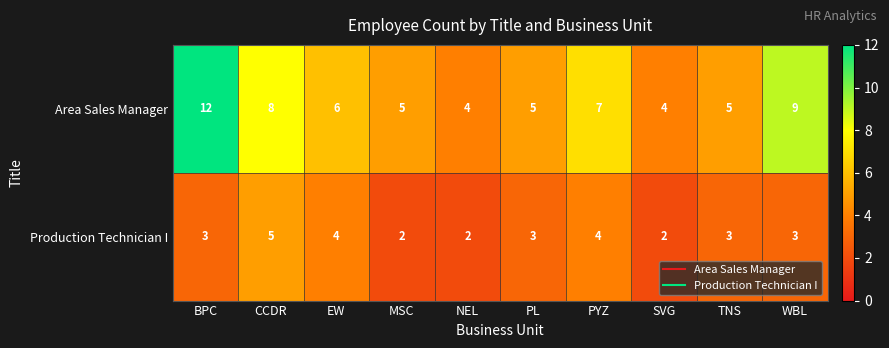

Reading left to right, list all the values displayed in this chart.

Area Sales Manager: BPC=12	CCDR=8	EW=6	MSC=5	NEL=4	PL=5	PYZ=7	SVG=4	TNS=5	WBL=9
Production Technician I: BPC=3	CCDR=5	EW=4	MSC=2	NEL=2	PL=3	PYZ=4	SVG=2	TNS=3	WBL=3